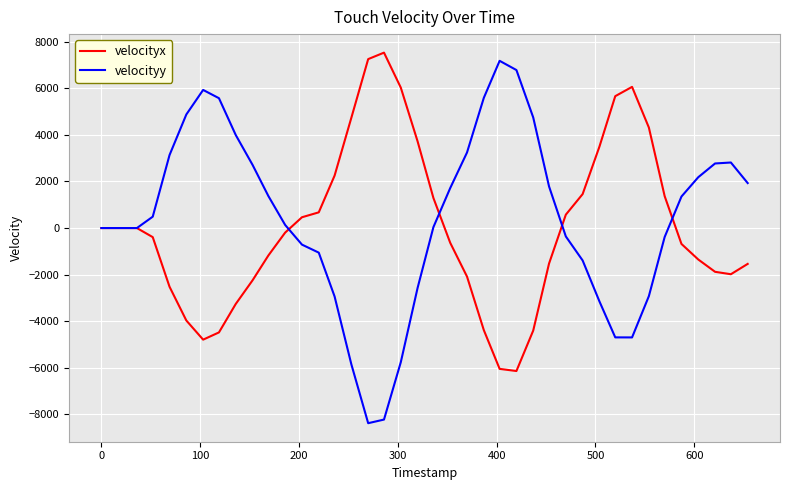

How many lines are shown in the chart?

2